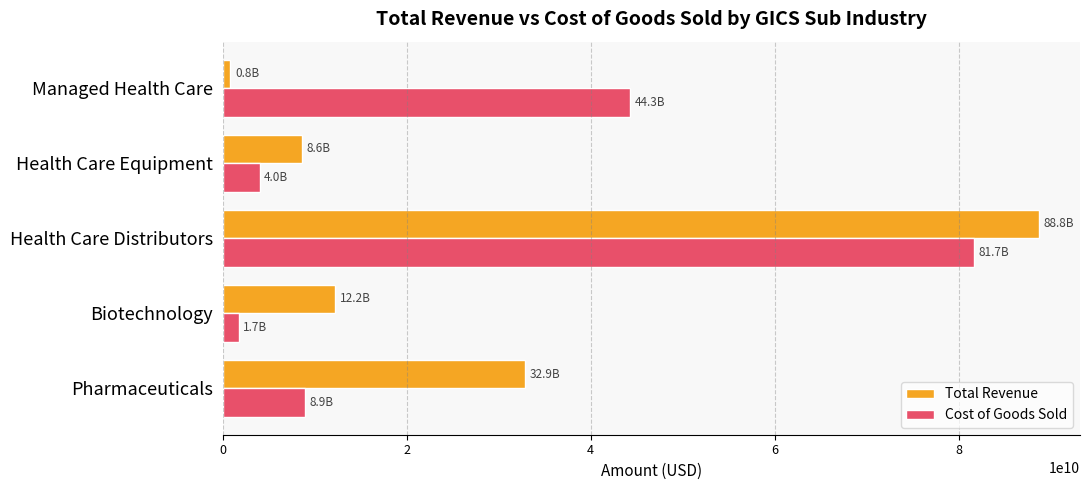

Read the Total Revenue value at Health Care Distributors.

88757638600.0